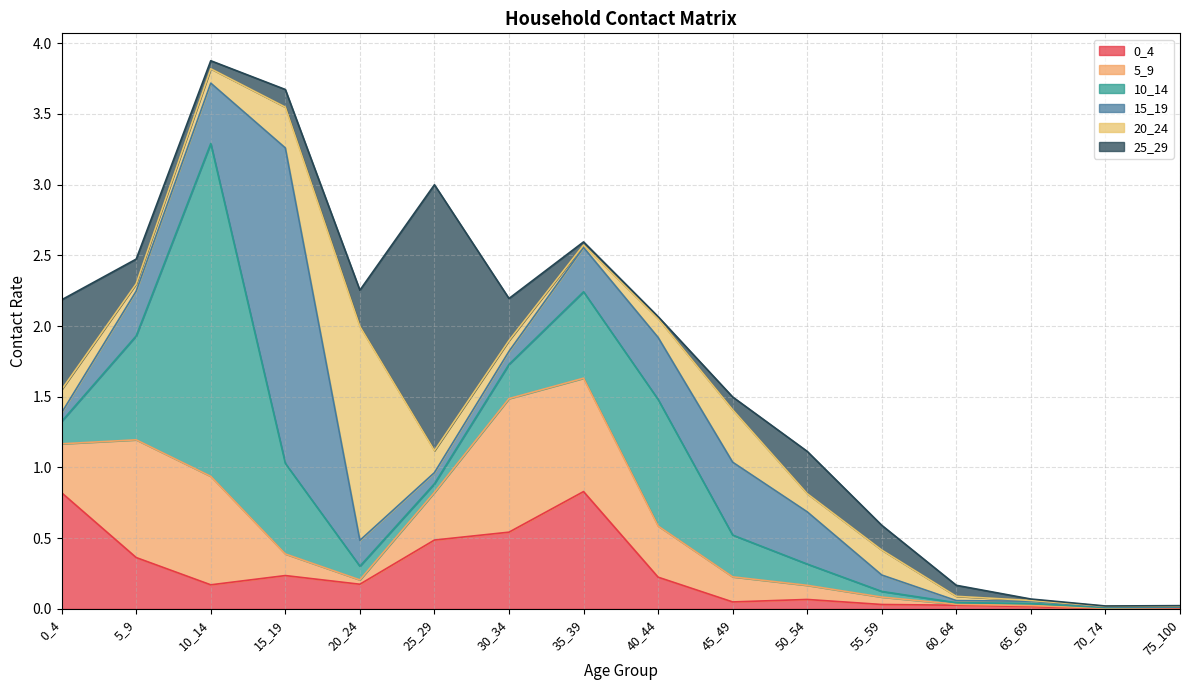

How many interior local valleys does the 5_9 series have?

3